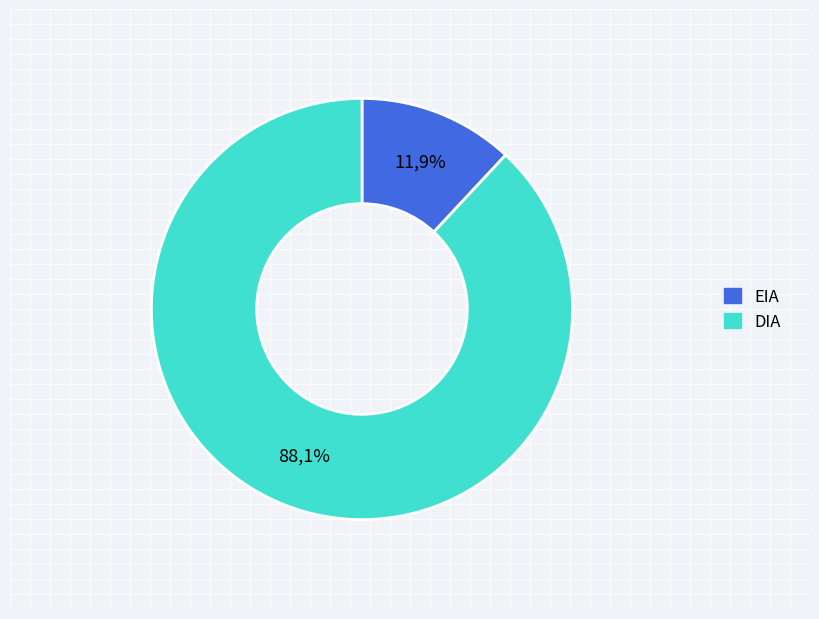

True or false: EIA accounts for 12% of the total.

True